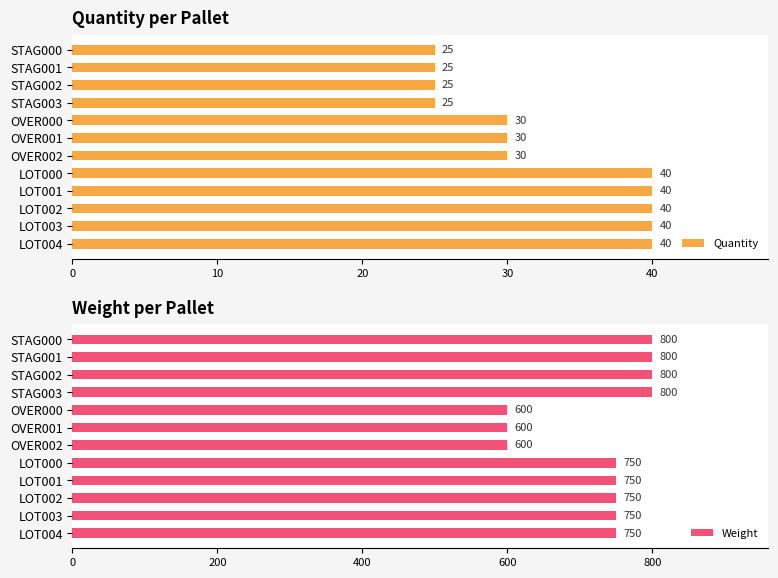

List the series in order of their overall mean, lowest first.

Quantity, Weight